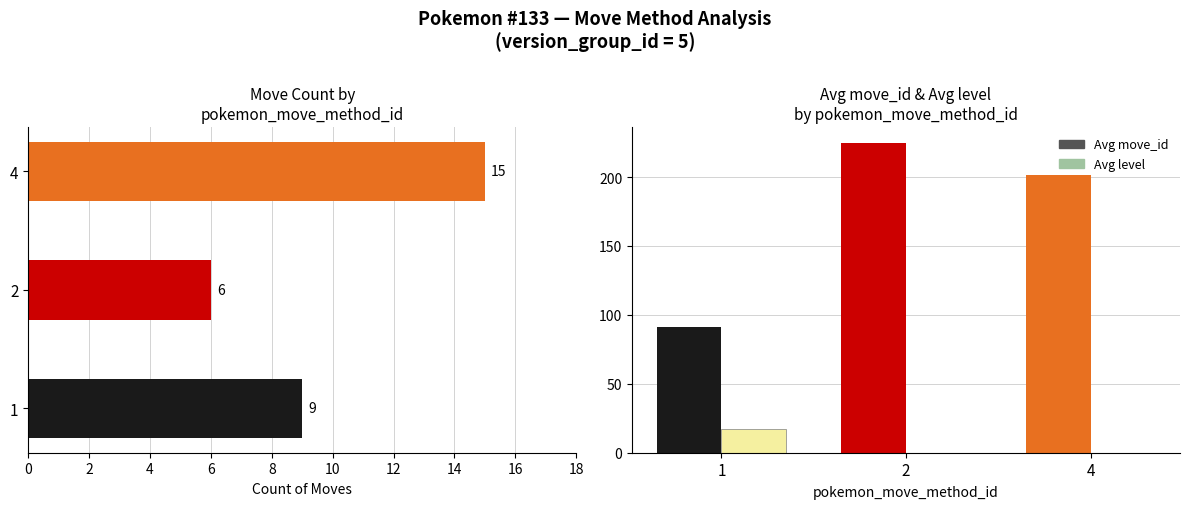

What is the difference between the Avg level values at 1 and 2?

17.6